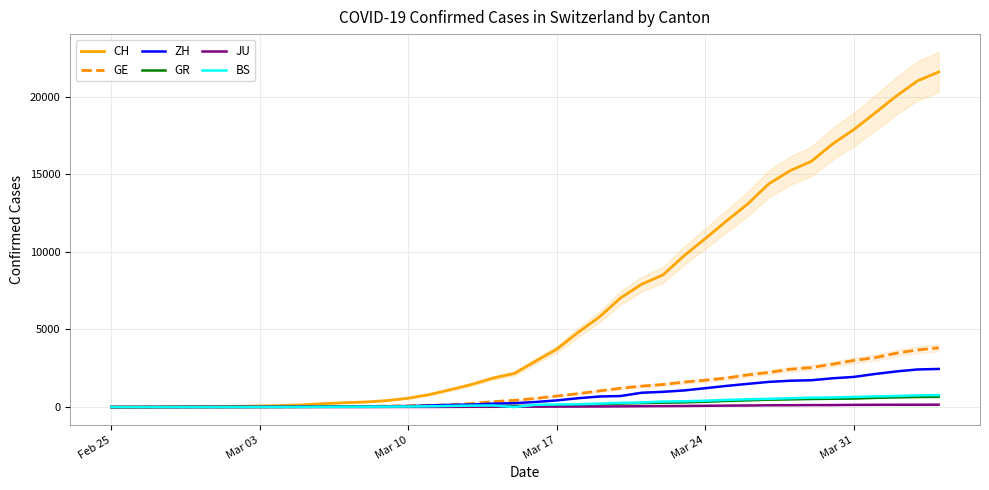

True or false: ZH and CH intersect in this chart.

False